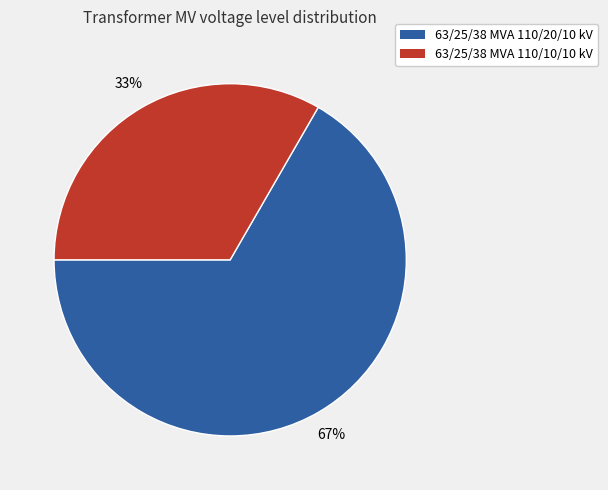

Is the sum of 63/25/38 MVA 110/10/10 kV and 63/25/38 MVA 110/20/10 kV greater than half?

Yes